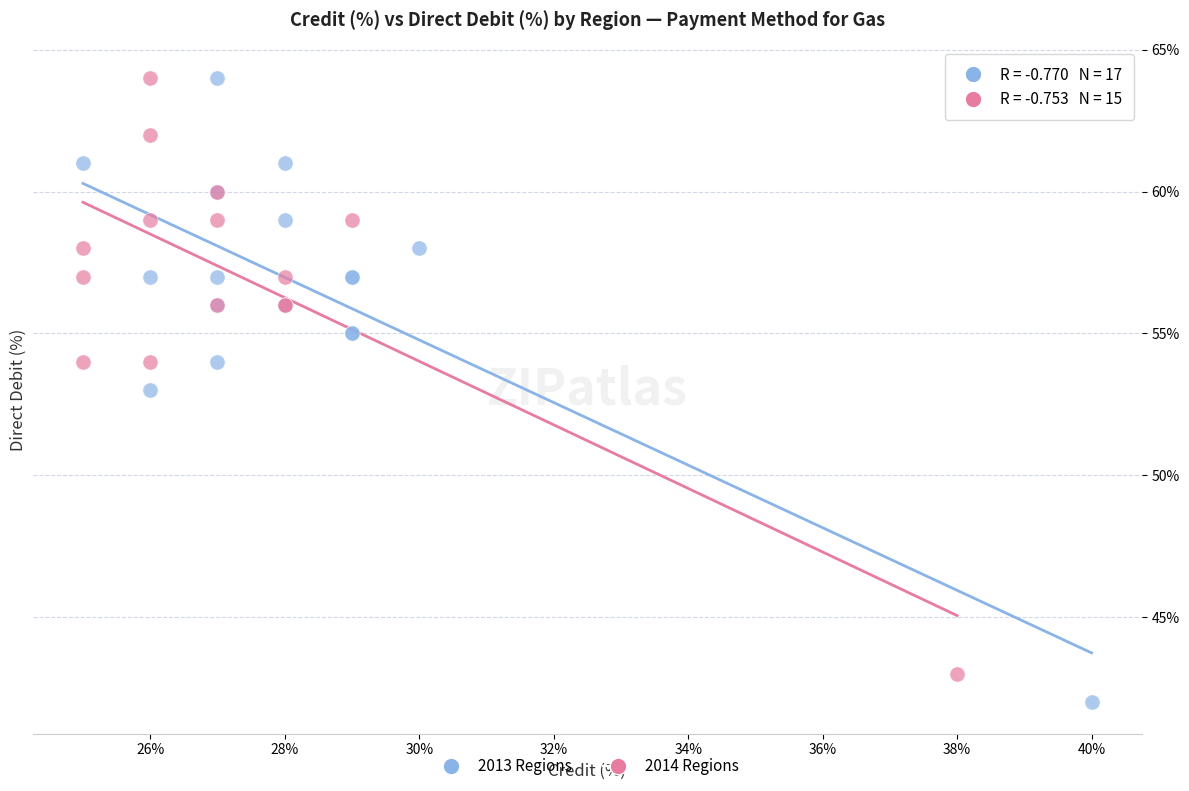

Which series contains the lowest Y value?

2013 Regions